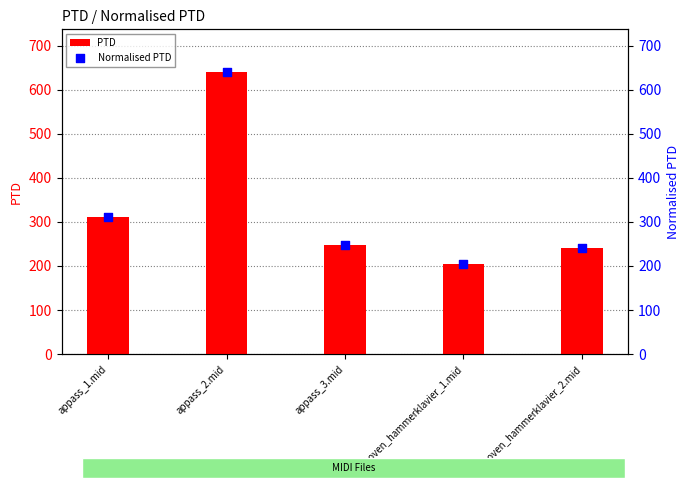

Which series has the largest Y range (max minus min)?

PTD